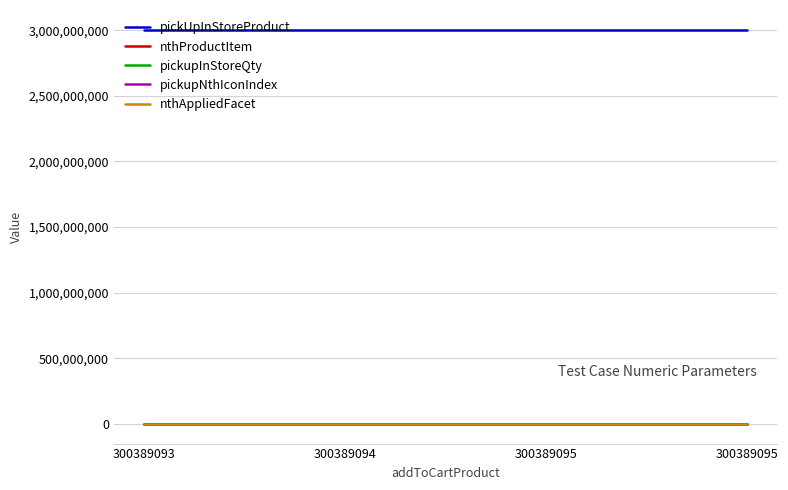

True or false: nthAppliedFacet and pickupInStoreQty cross at least once.

False